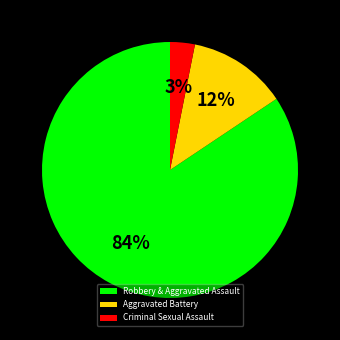

The Robbery & Aggravated Assault slice represents 84% of the pie. True or false?

True